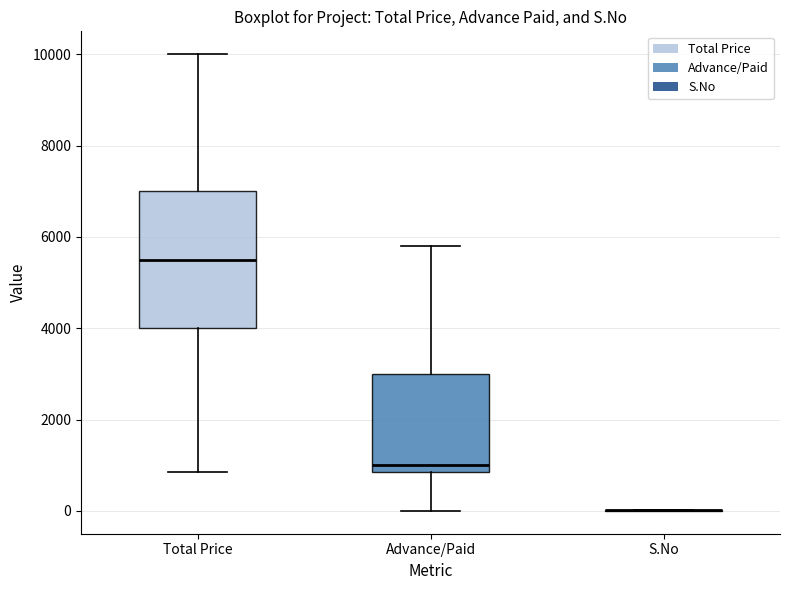

Comparing the boxes themselves (not the whiskers), which one is the tallest?

Total Price